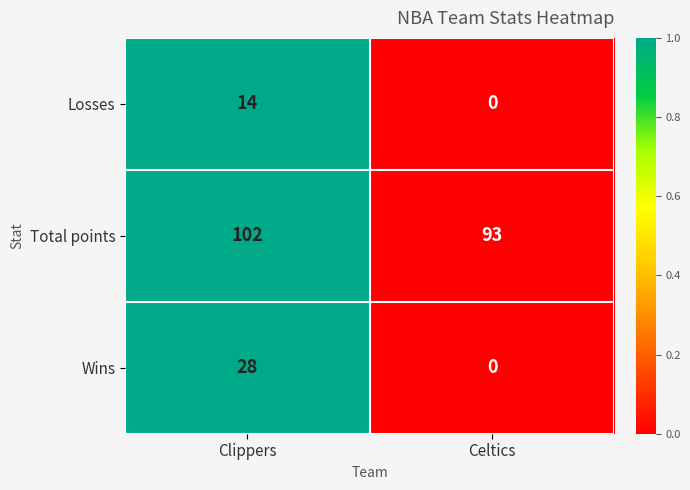

Reading left to right, transcribe all the data shown in this chart.

Losses: 14	0
Total points: 102	93
Wins: 28	0